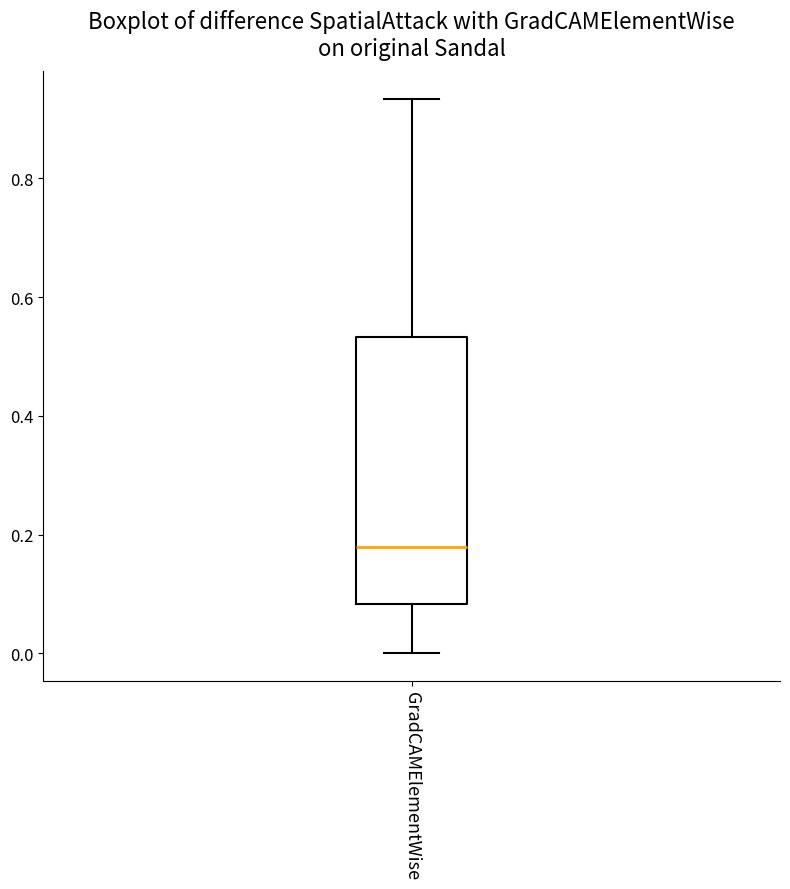

Where is the upper edge of the box for GradCAMElementWise on the y-axis? The values are not printed on the chart, so give them approximately, as read against the axis.

0.54